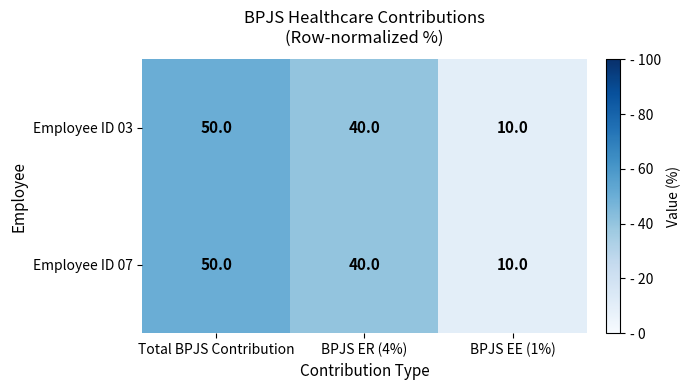

How many data points does each series have?

3